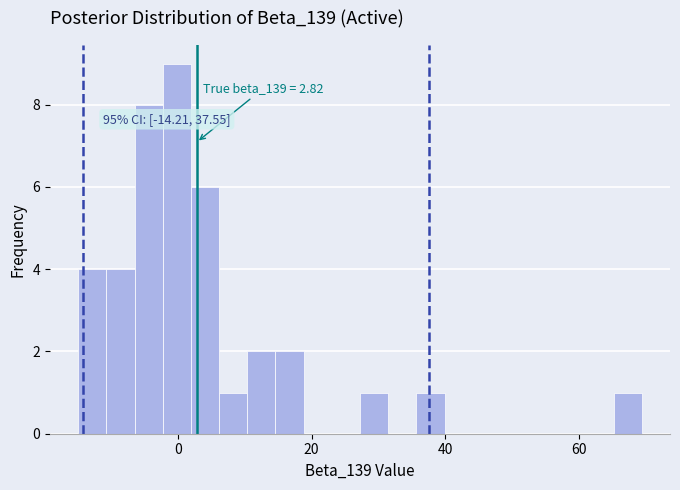

Read against the x-axis, roughly where is the centre of the tallest bar?

0